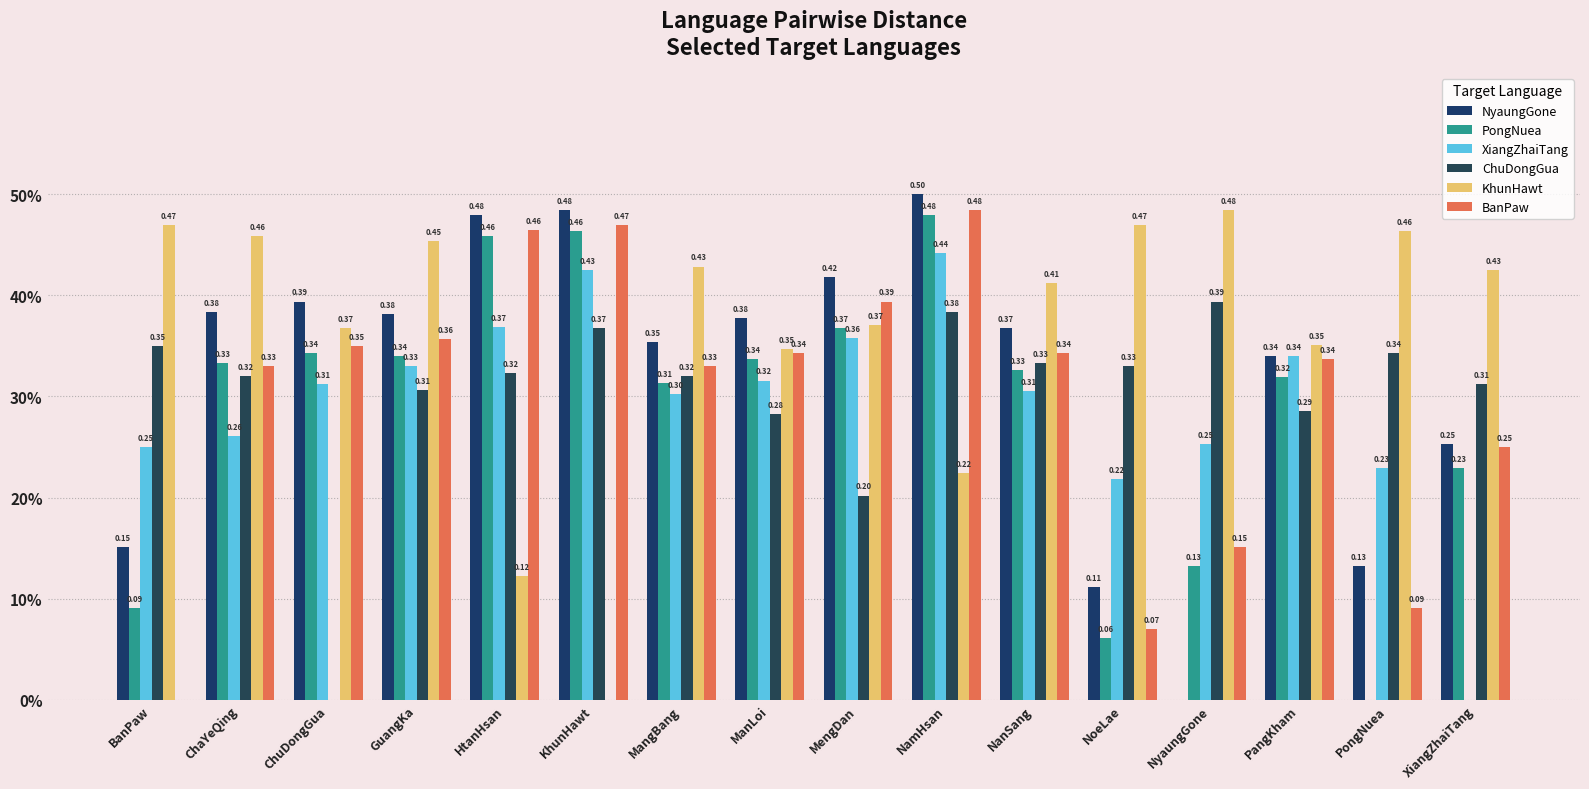

What are all the series names shown in the legend?

NyaungGone, PongNuea, XiangZhaiTang, ChuDongGua, KhunHawt, BanPaw